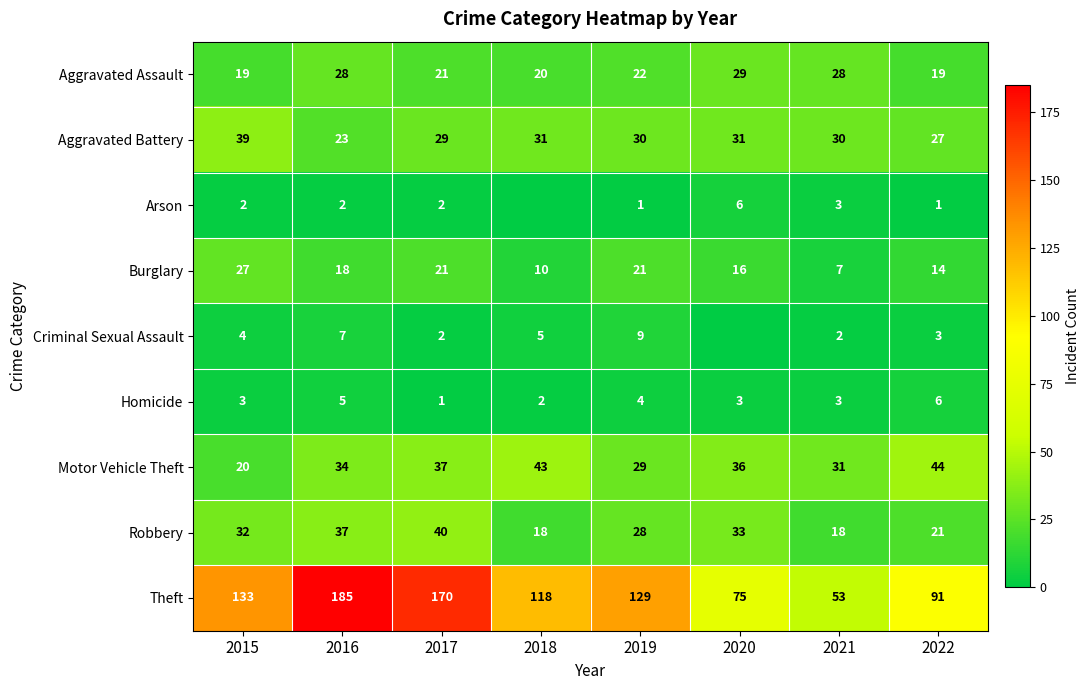

At which category is the sum across all series the highest?

2016